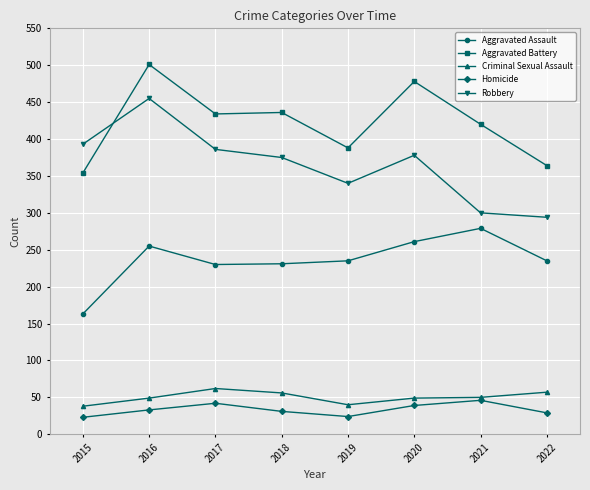

What is the total value across all series at 2019?

1027